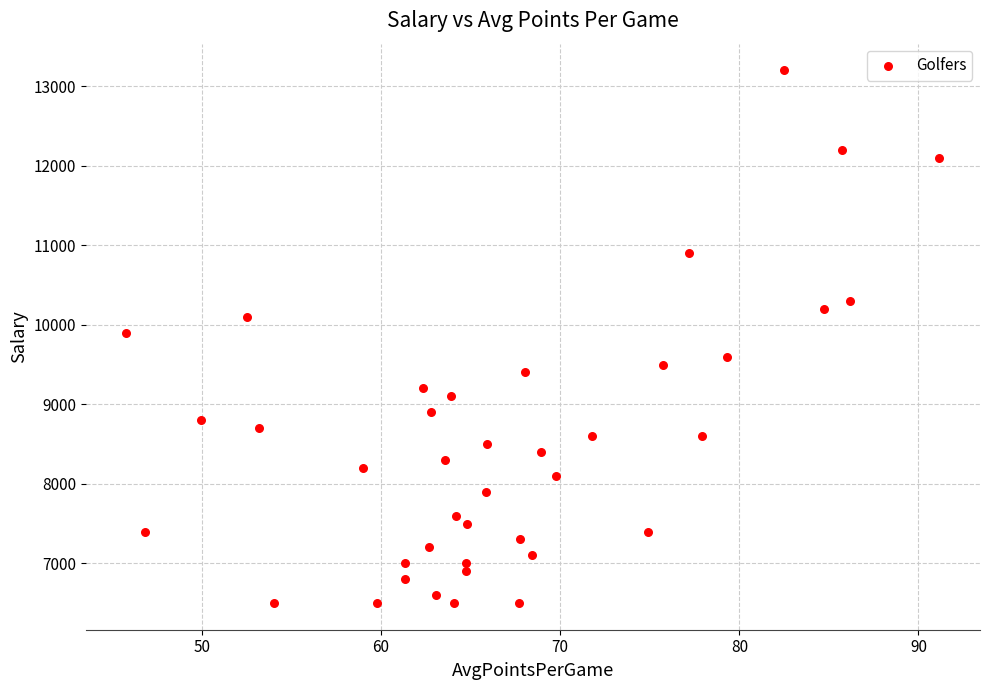

What is the range of Y values (max minus min)?

6700